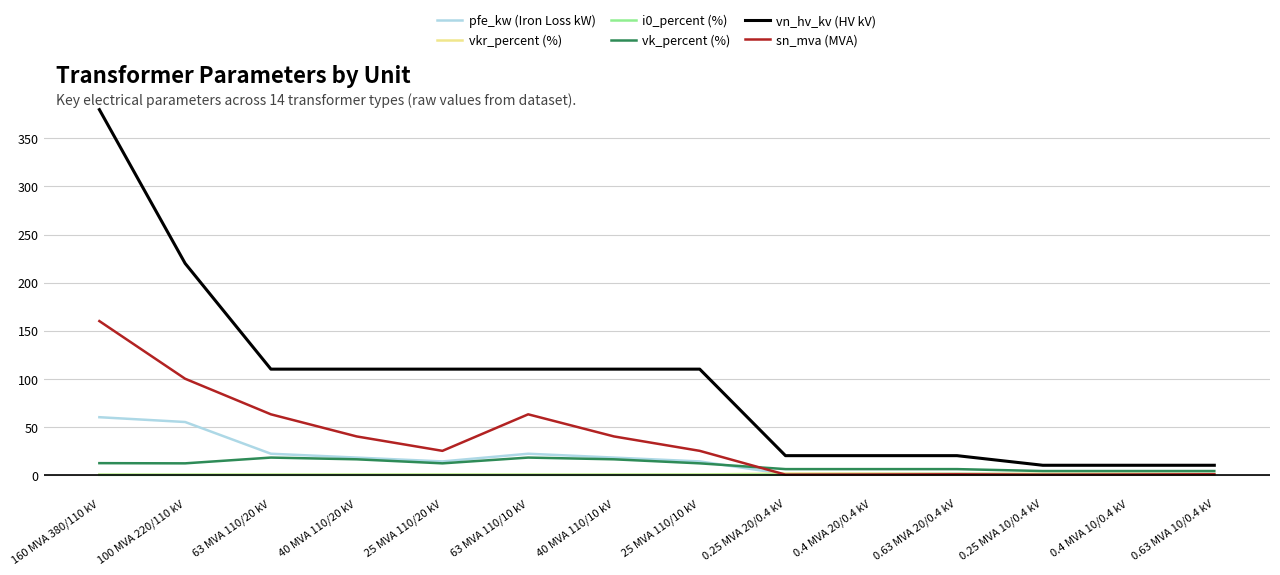

True or false: vn_hv_kv (HV kV) and vkr_percent (%) cross at least once.

False